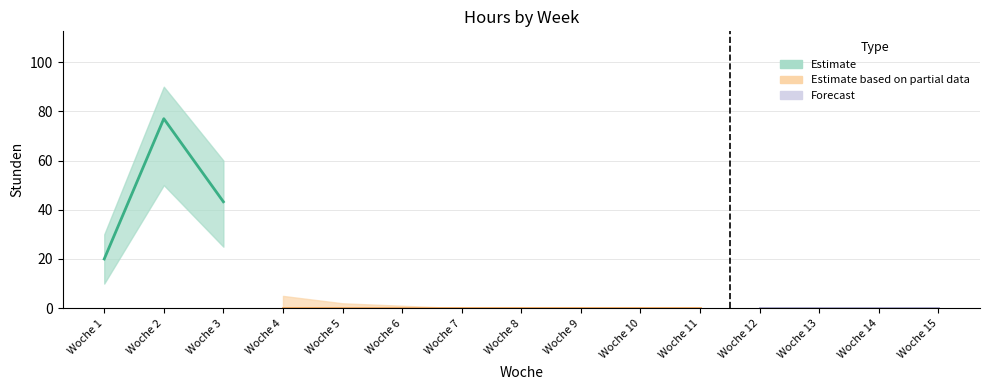

True or false: Stunden_low and Stunden_high intersect in this chart.

False